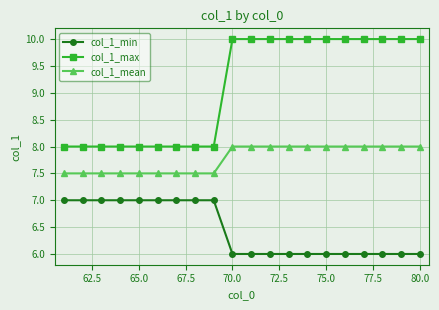

What is the greatest value displayed?

10.0